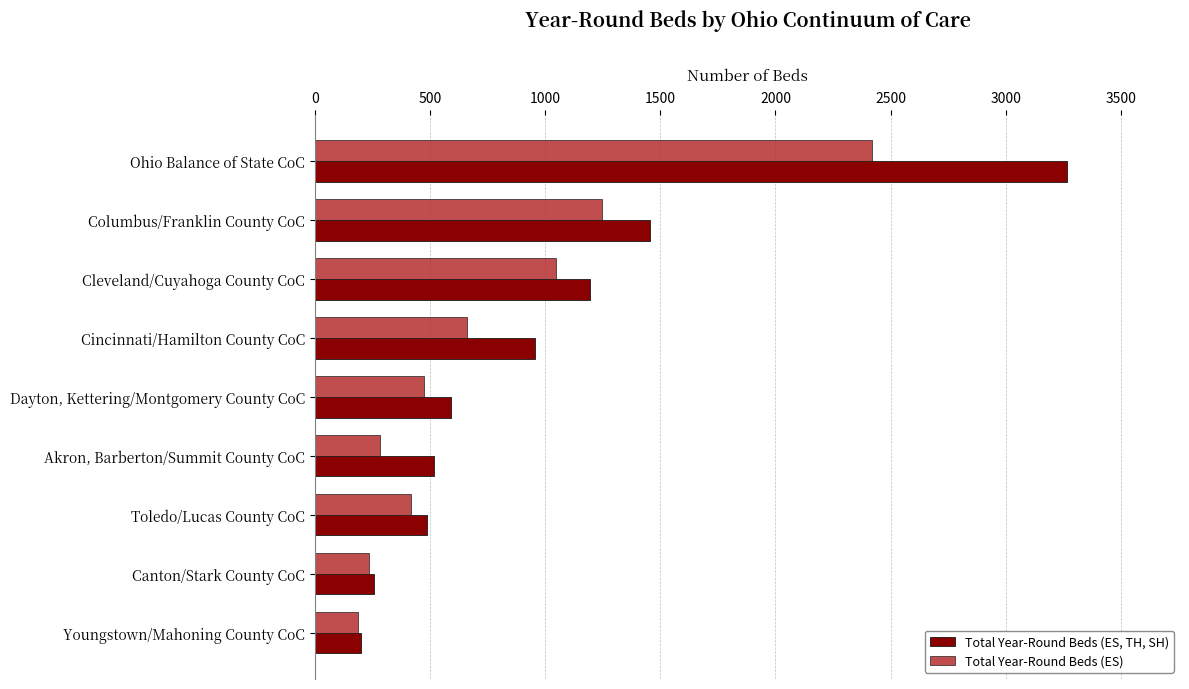

What is the spread (max minus min) of values at Ohio Balance of State CoC?

847